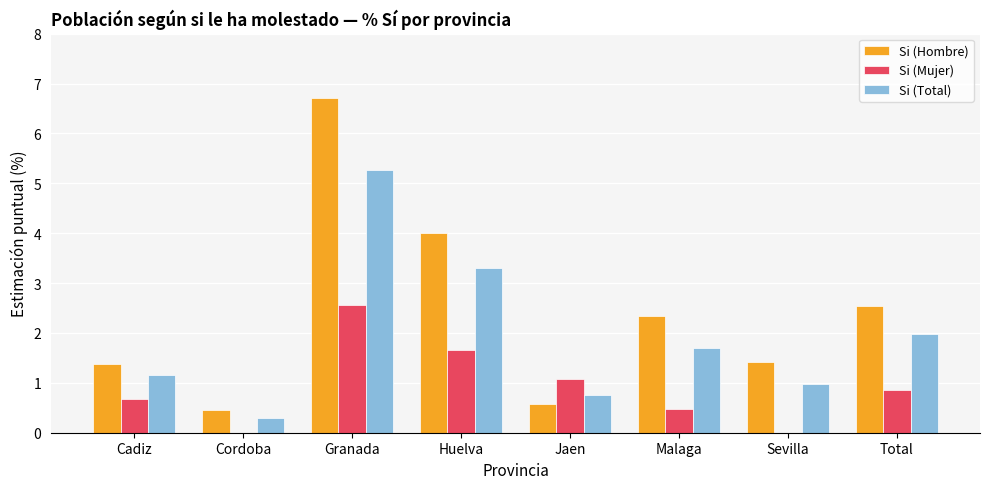

What are all the series names shown in the legend?

Si (Hombre), Si (Mujer), Si (Total)